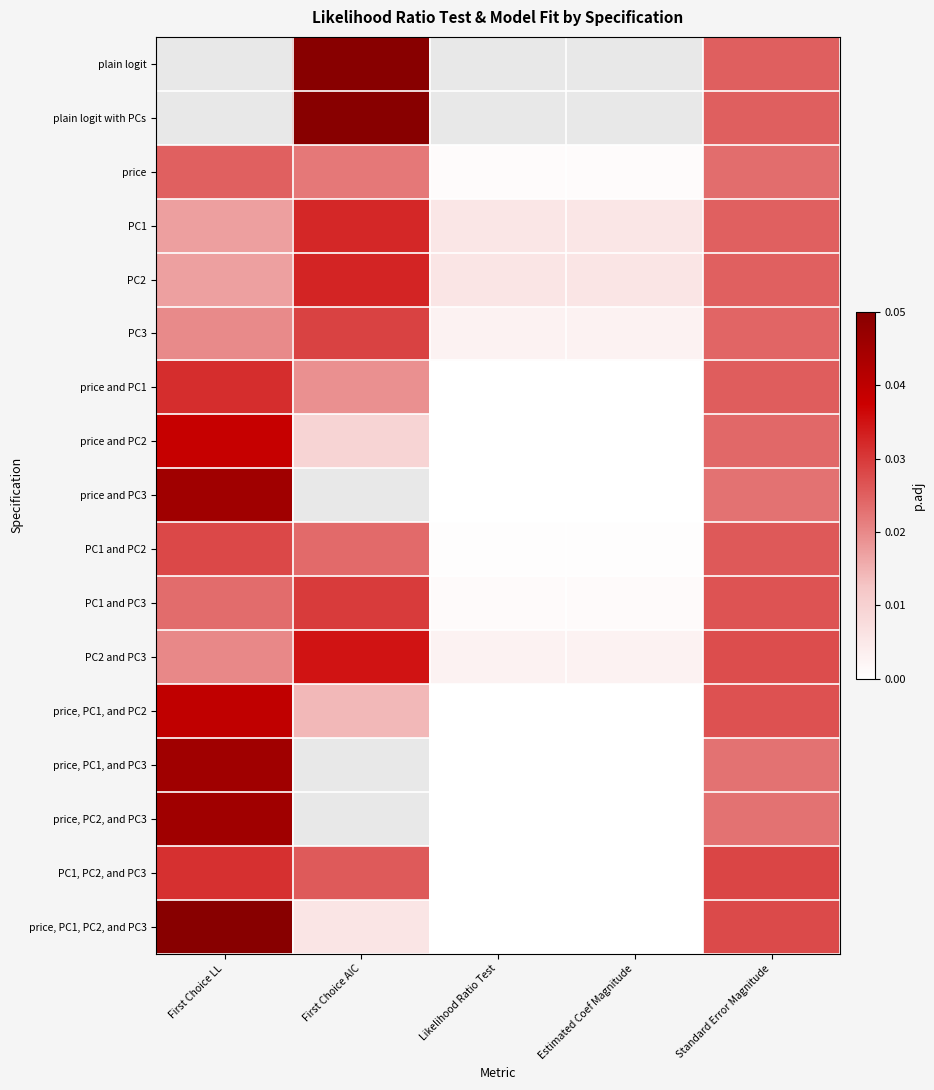

How many data points does each series have?

5